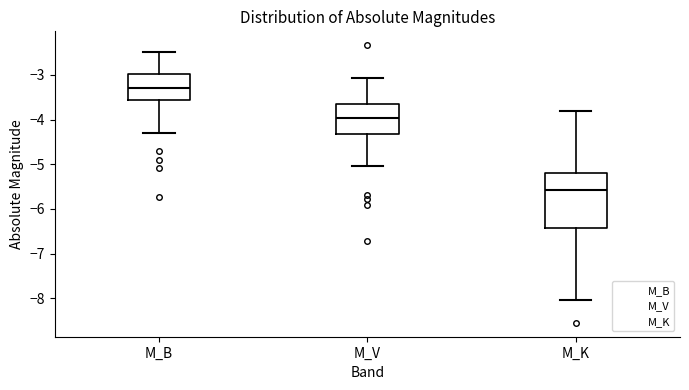

Which box's median line is the lowest?

M_K